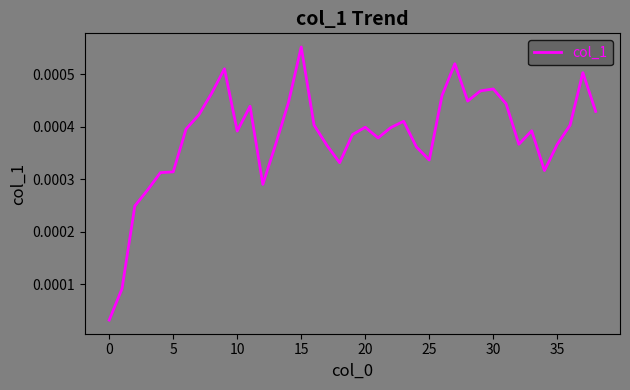

What is the label of the 23rd point from the right?

16